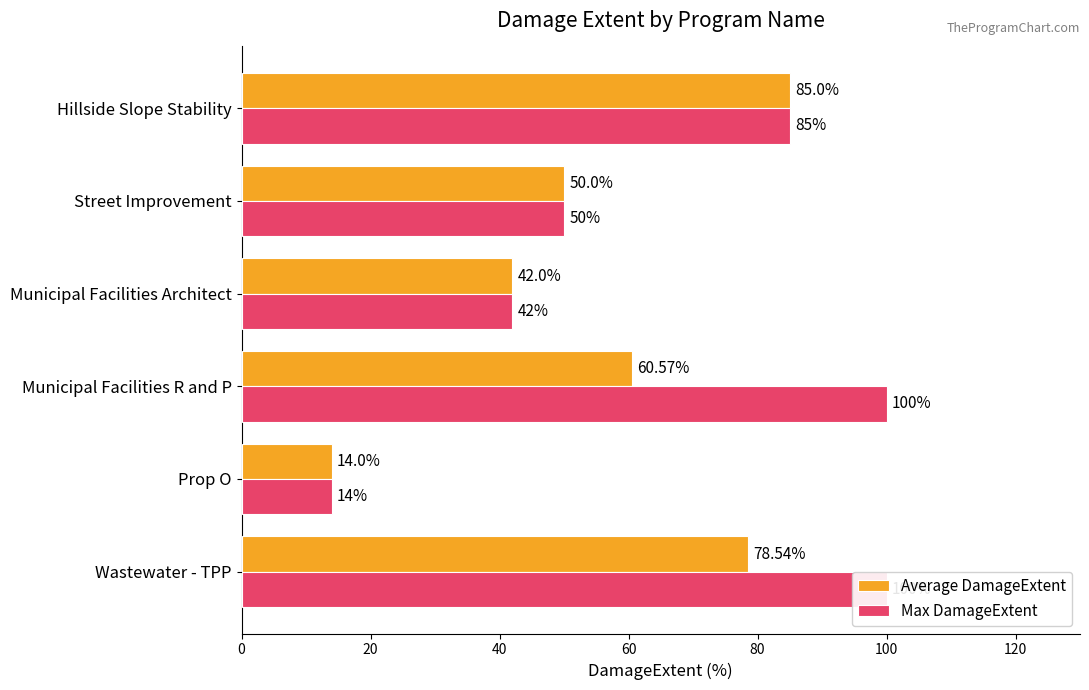

What is the sum of the Average DamageExtent values at Street Improvement and Wastewater - TPP?

128.5